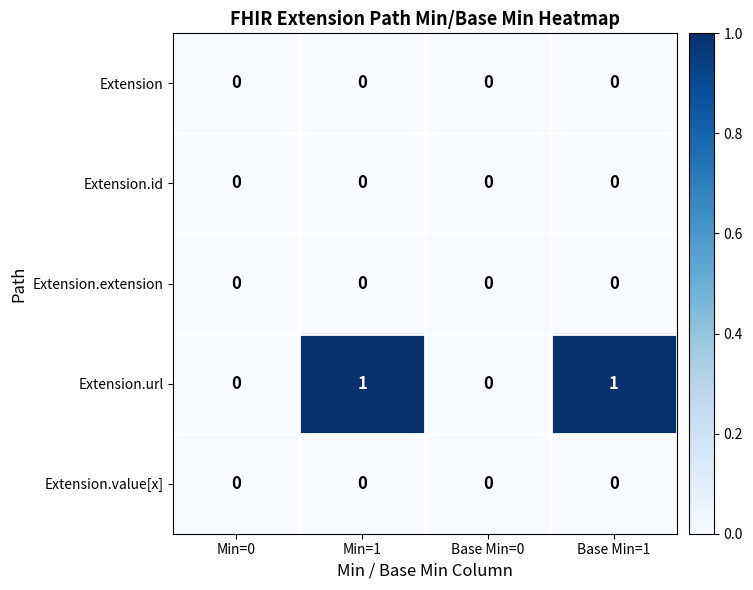

The Extension.extension series shows 0 at Min=1. True or false?

True